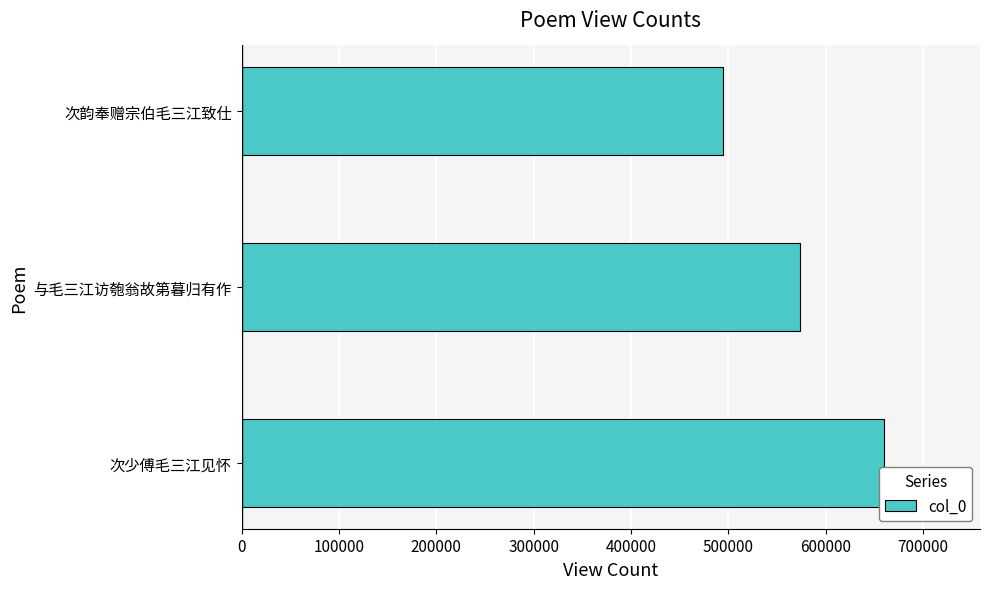

Reading bottom to top, transcribe all the data shown in this chart.

659667	574053	494930